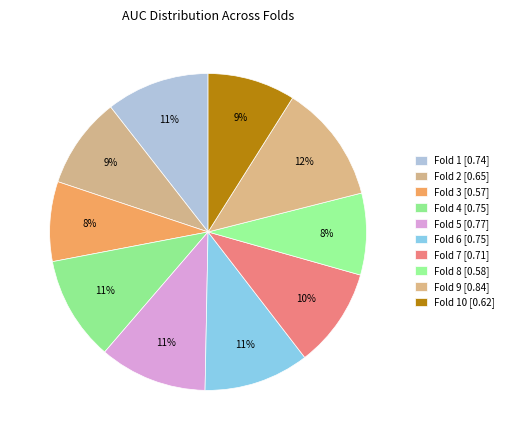

How many segments does this pie chart have?

10